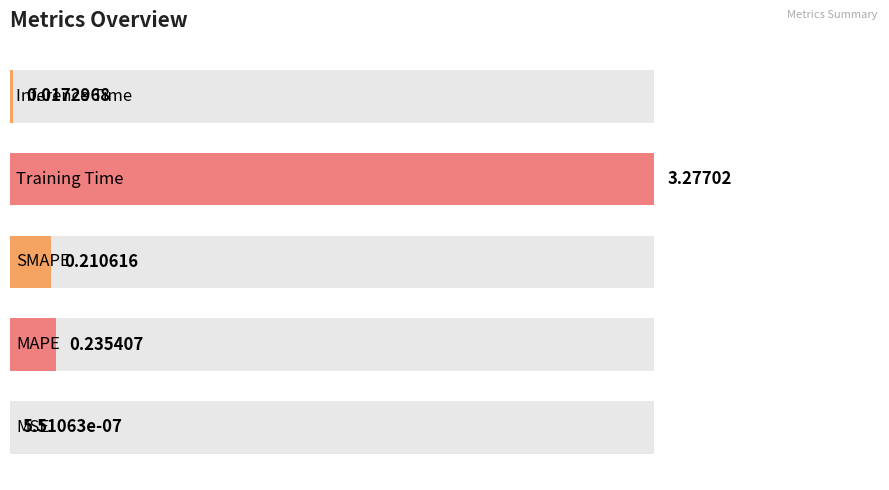

Rank the categories by value from lowest to highest.

MSE, Inference Time, SMAPE, MAPE, Training Time